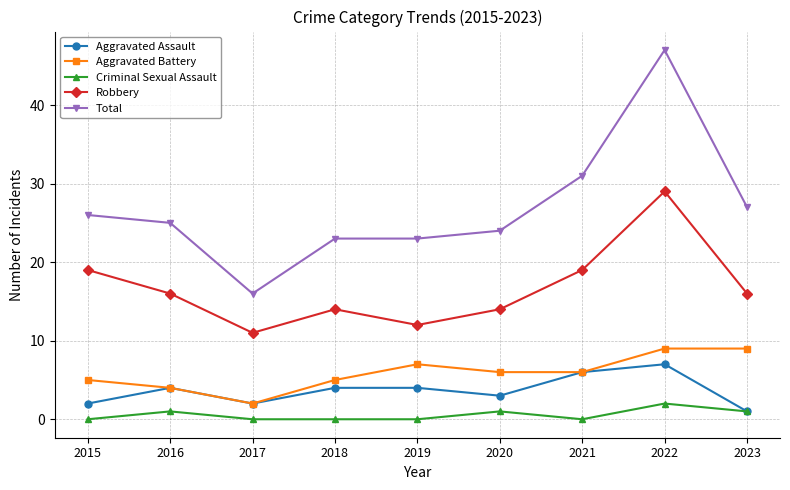

What is the sum of all Aggravated Battery values?

53